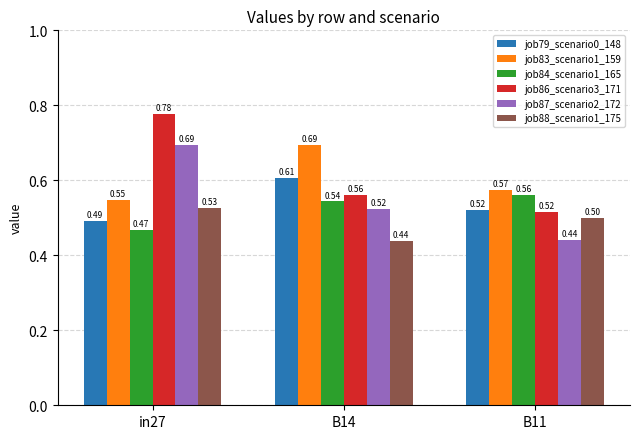

Does the chart contain any negative values?

No